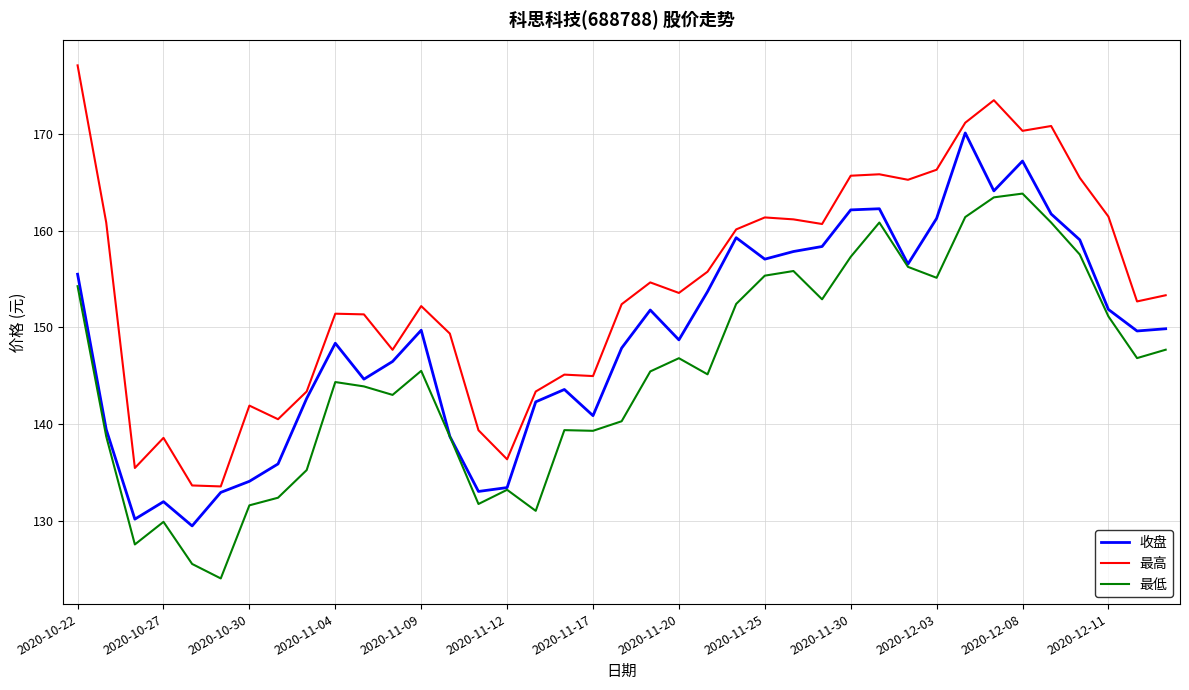

Which series has the largest total across all categories?

最高